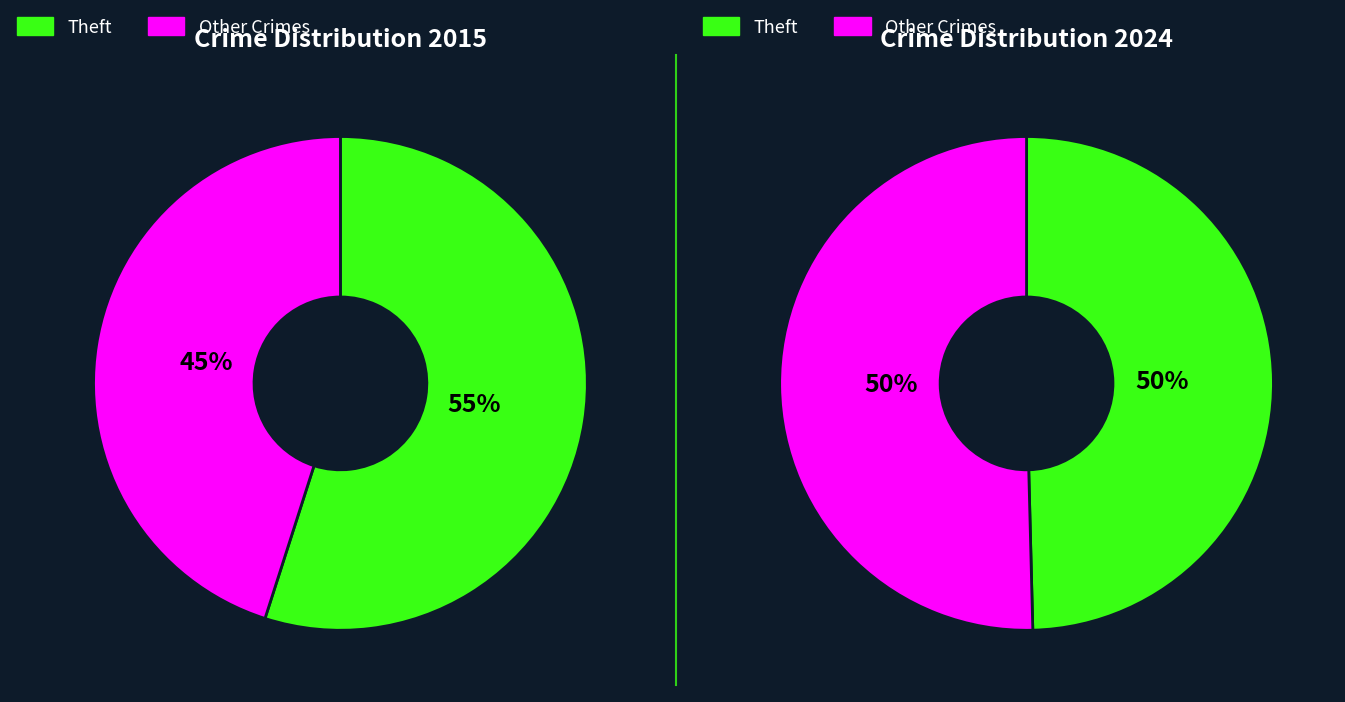

True or false: Robbery accounts for 2% of the total.

False